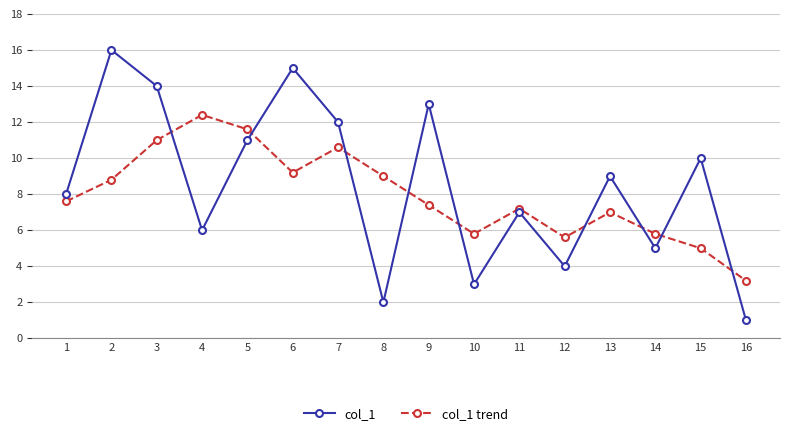

True or false: col_1 trend has a value of 8.3 at 15.

False